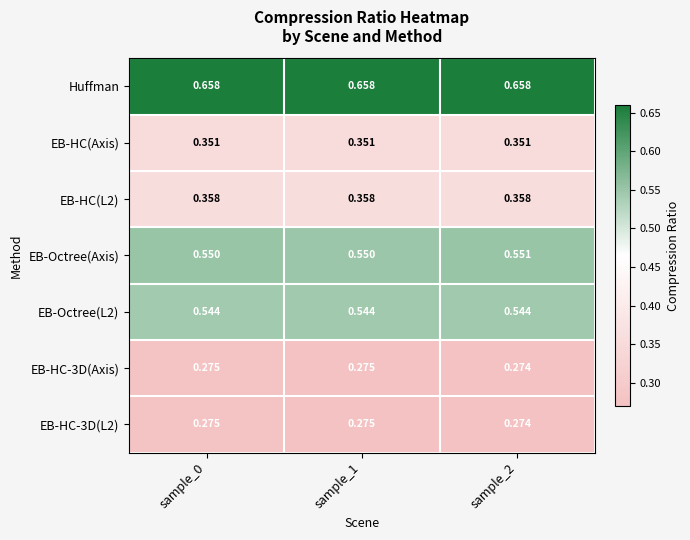

Which series has the largest total across all categories?

Huffman